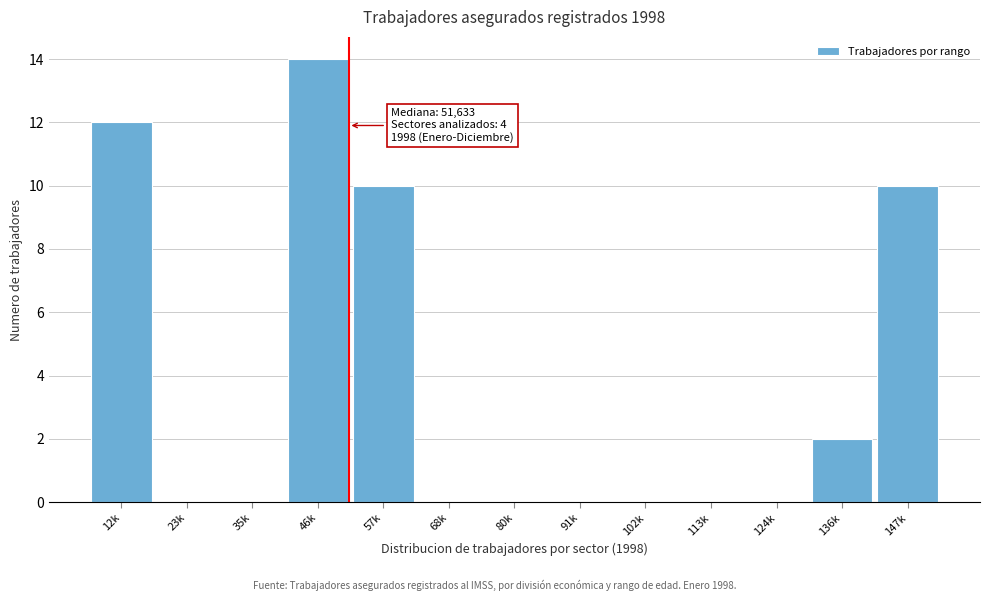

Reading left to right, extract all data points from this chart.

12k=12	23k=0	35k=0	46k=14	57k=10	68k=0	80k=0	91k=0	102k=0	113k=0	124k=0	136k=2	147k=10